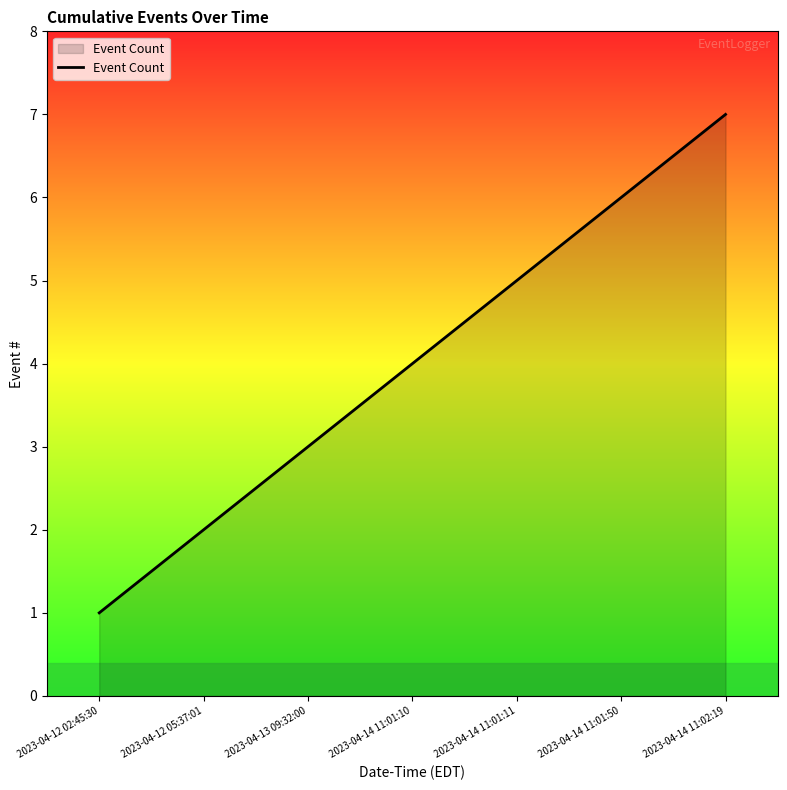

What is the approximate value at 2023-04-13 09:32:00?

3